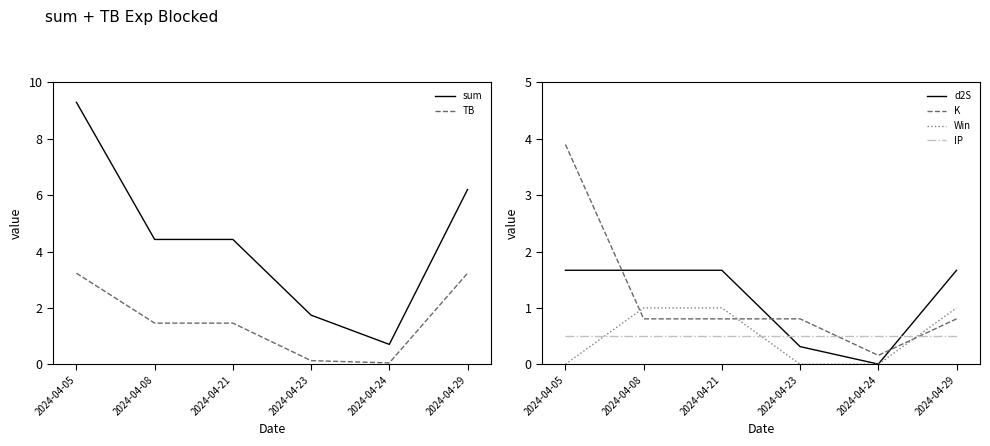

True or false: TB and sum cross at least once.

False